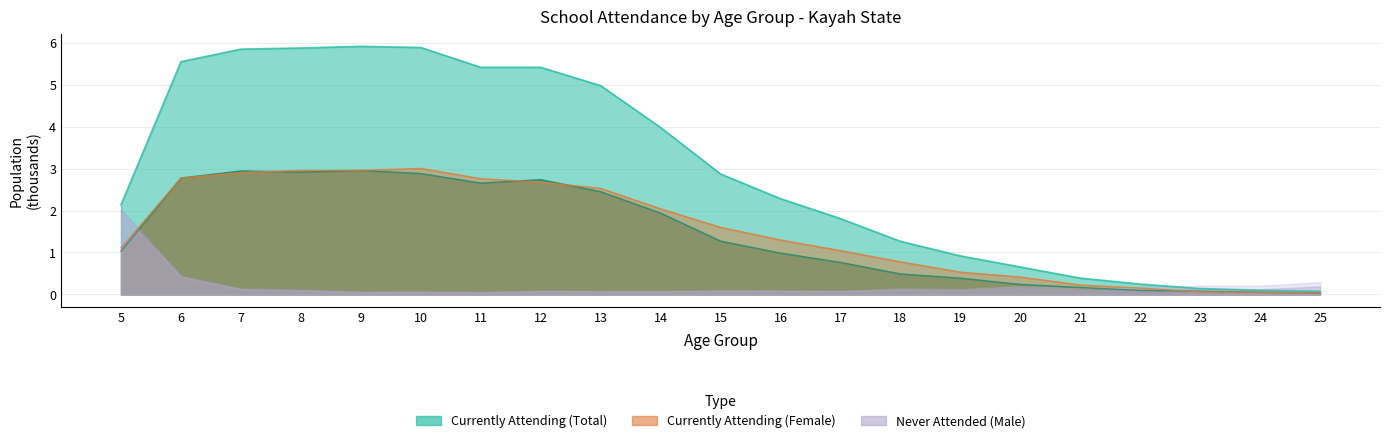

At which category is the sum across all series the highest?

9